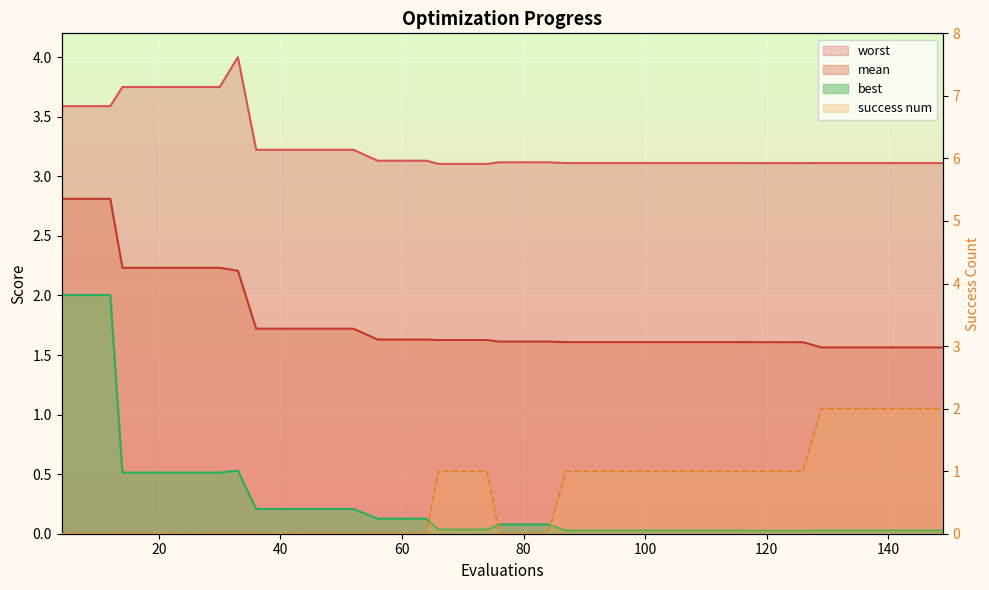

What is the difference between the second highest and minimum values?

2